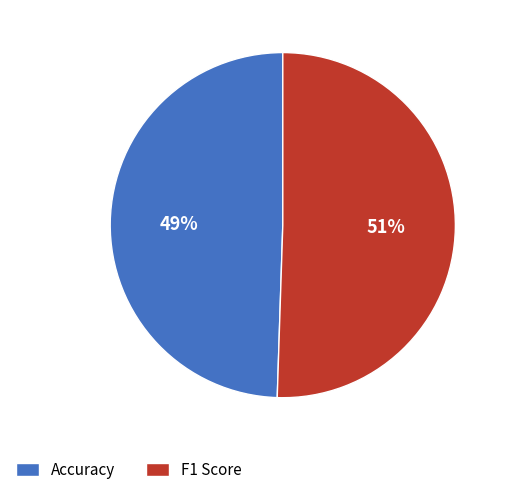

To the nearest percent, what percentage of the pie is Accuracy?

49%